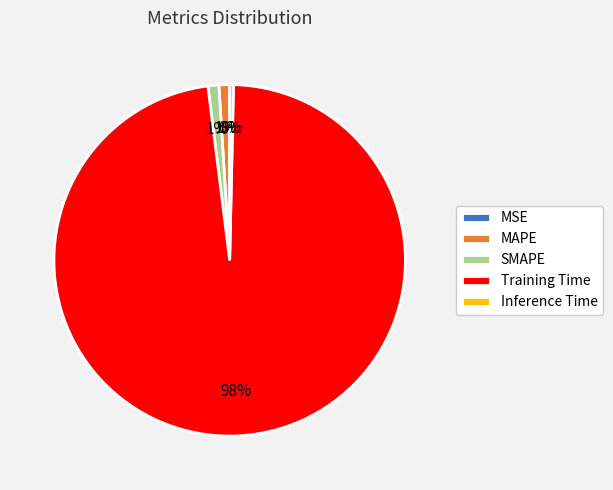

Combined, do SMAPE and Inference Time account for over 50%?

No